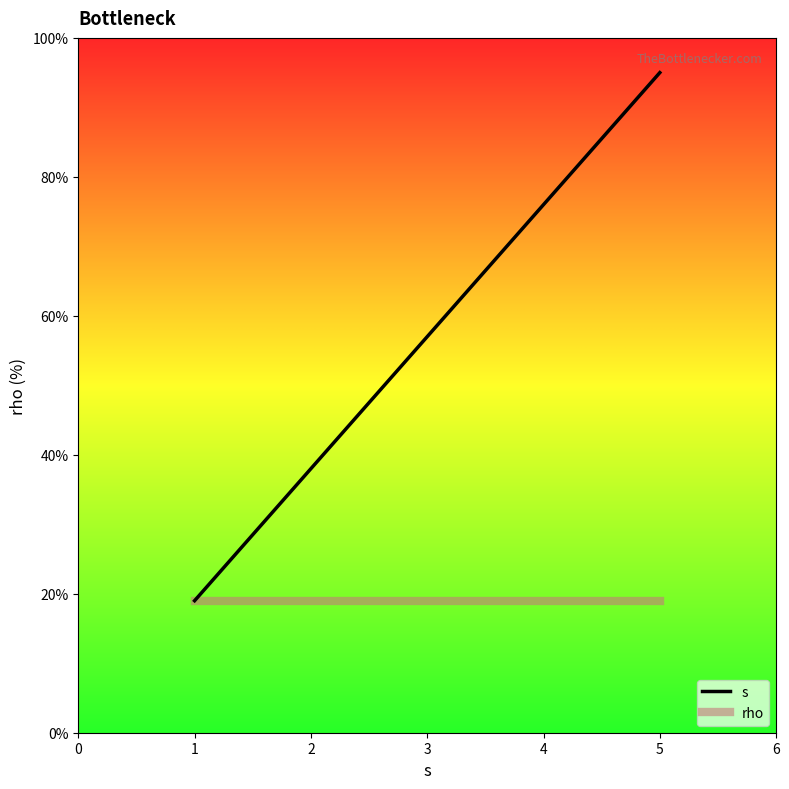

At 3, list the series in order from largest to smallest.

s, rho